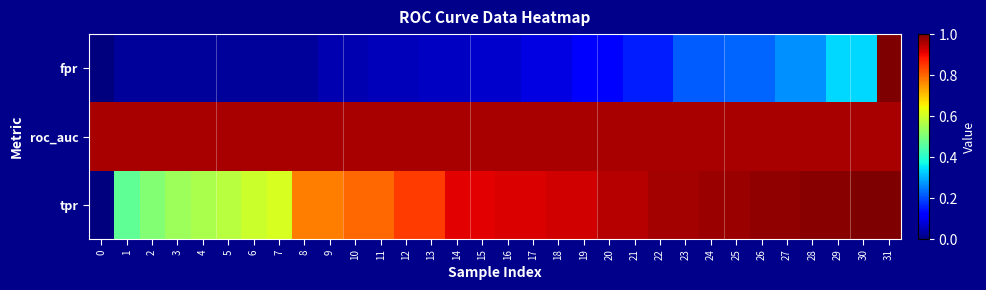

Reading left to right, transcribe all the data shown in this chart.

fpr: 0=0.0	1=0.0	2=0.0	3=0.0	4=0.0	5=0.0	6=0.0	7=0.0	8=0.0	9=0.0	10=0.0	11=0.1	12=0.1	13=0.1	14=0.1	15=0.1	16=0.1	17=0.1	18=0.1	19=0.1	20=0.1	21=0.2	22=0.2	23=0.2	24=0.2	25=0.2	26=0.2	27=0.3	28=0.3	29=0.3	30=0.3	31=1.0
roc_auc: 0=1.0	1=1.0	2=1.0	3=1.0	4=1.0	5=1.0	6=1.0	7=1.0	8=1.0	9=1.0	10=1.0	11=1.0	12=1.0	13=1.0	14=1.0	15=1.0	16=1.0	17=1.0	18=1.0	19=1.0	20=1.0	21=1.0	22=1.0	23=1.0	24=1.0	25=1.0	26=1.0	27=1.0	28=1.0	29=1.0	30=1.0	31=1.0
tpr: 0=0.0	1=0.5	2=0.5	3=0.5	4=0.6	5=0.6	6=0.6	7=0.6	8=0.8	9=0.8	10=0.8	11=0.8	12=0.8	13=0.8	14=0.9	15=0.9	16=0.9	17=0.9	18=0.9	19=0.9	20=1.0	21=1.0	22=1.0	23=1.0	24=1.0	25=1.0	26=1.0	27=1.0	28=1.0	29=1.0	30=1.0	31=1.0